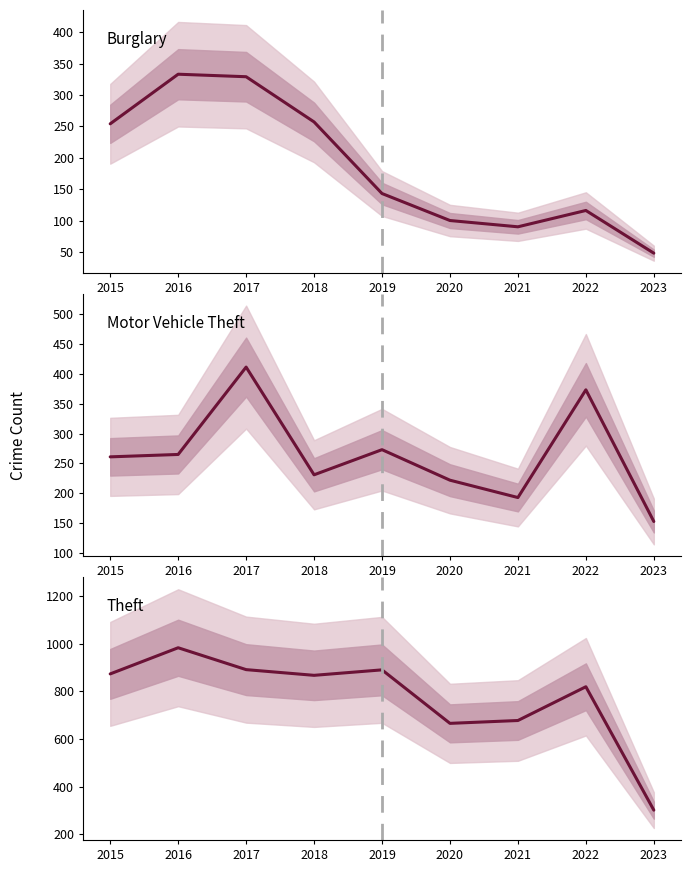

What is the greatest value displayed?

984